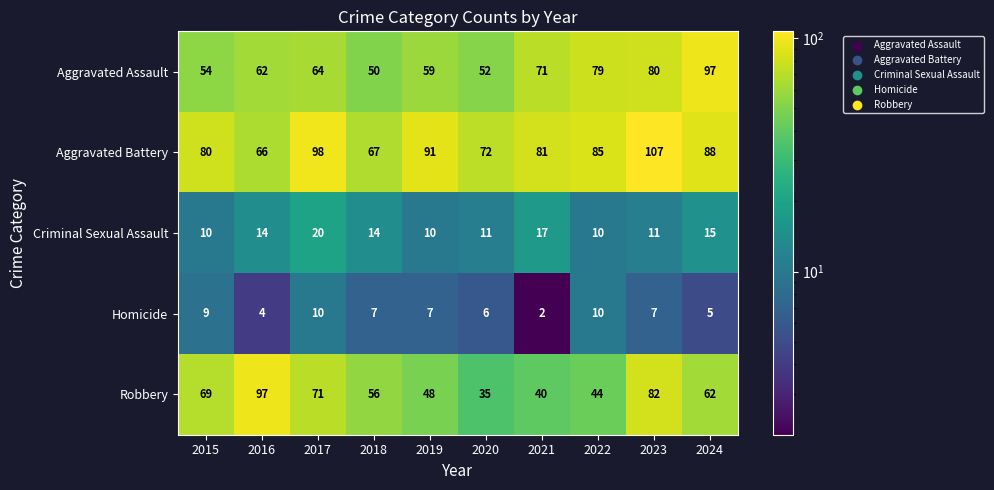

At which category is the sum across all series the highest?

2023